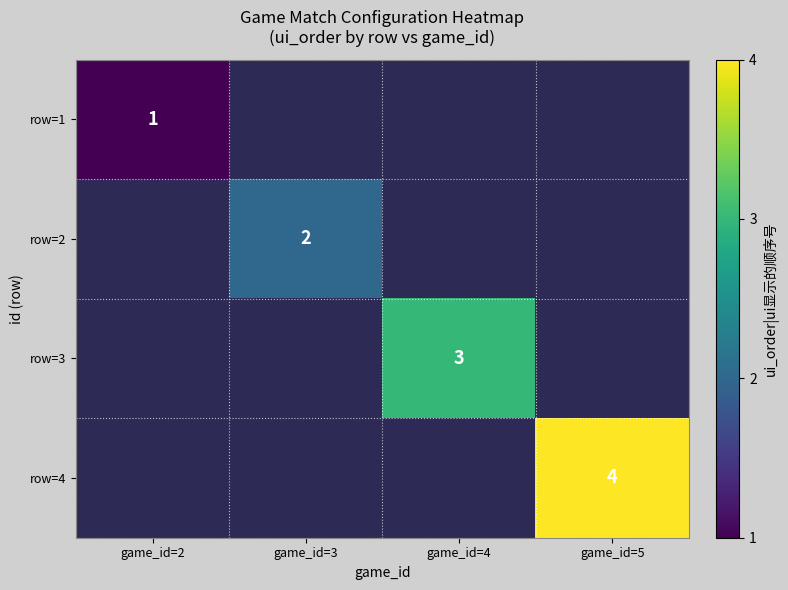

Count the number of categories in the chart.

4